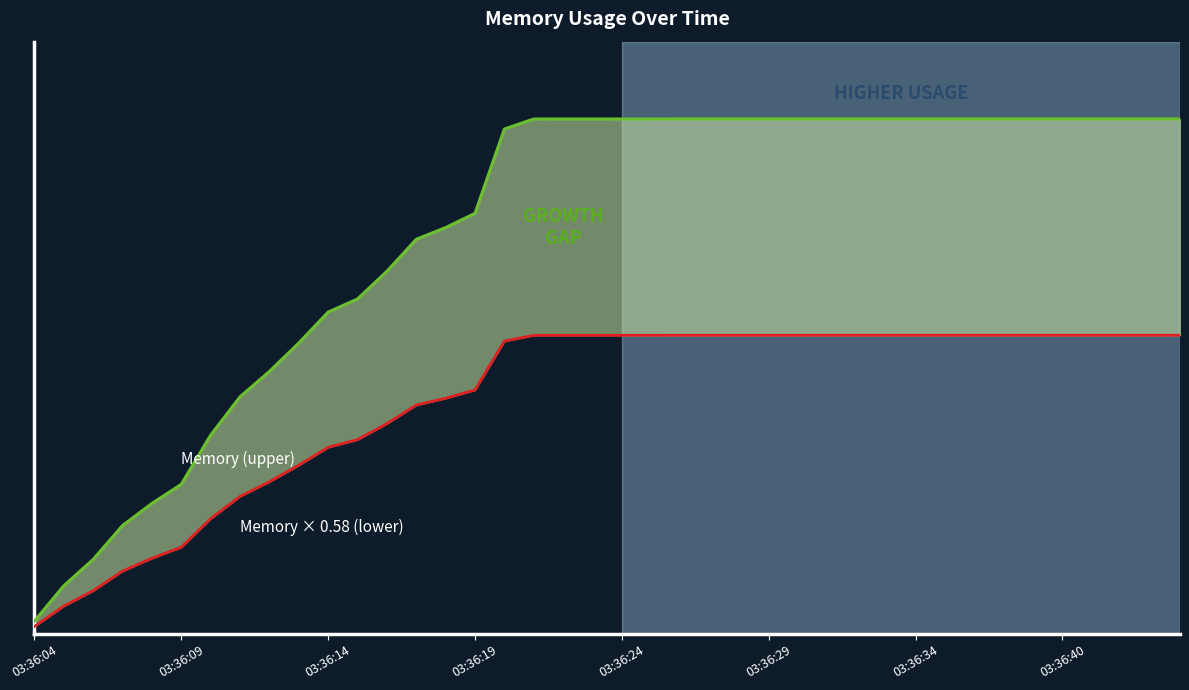

True or false: Memory × 0.58 (lower) and Memory (upper) intersect in this chart.

False